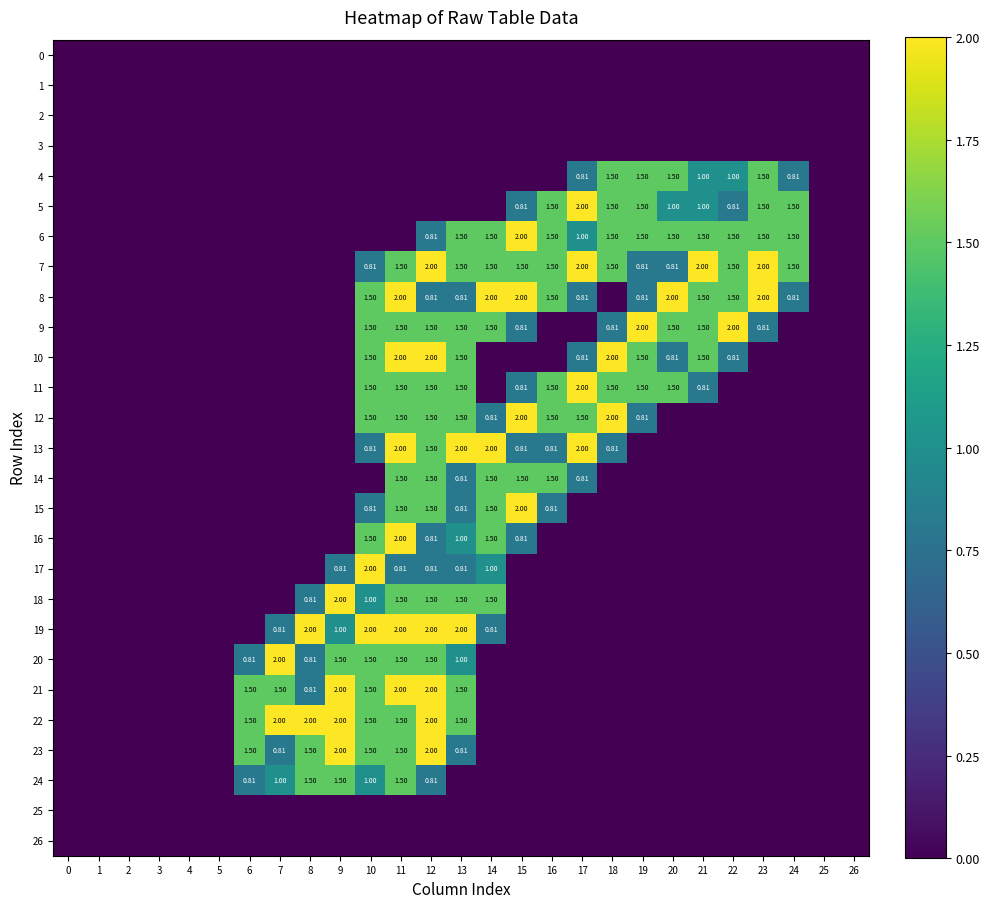

Rank the series at 5 from highest to lowest value.

0, 1, 2, 3, 4, 5, 6, 7, 8, 9, 10, 11, 12, 13, 14, 15, 16, 17, 18, 19, 20, 21, 22, 23, 24, 25, 26